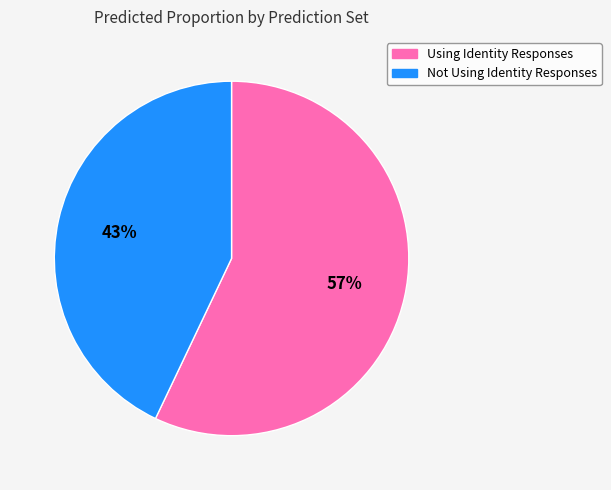

Is the sum of Not Using Identity Responses and Using Identity Responses greater than half?

Yes